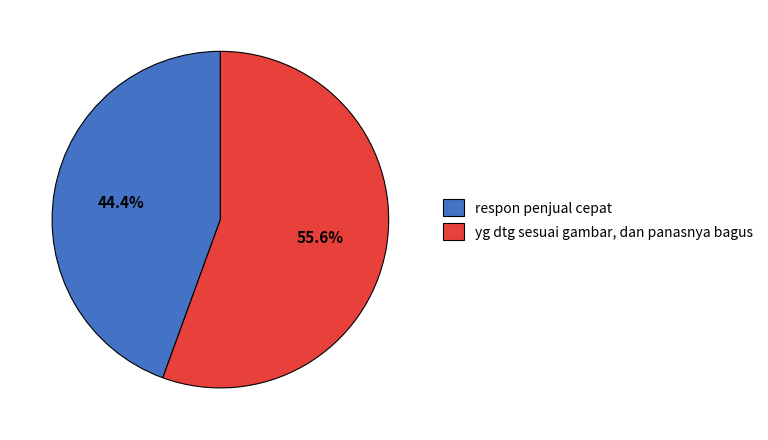

Combined, do yg dtg sesuai gambar, dan panasnya bagus and respon penjual cepat account for over 50%?

Yes